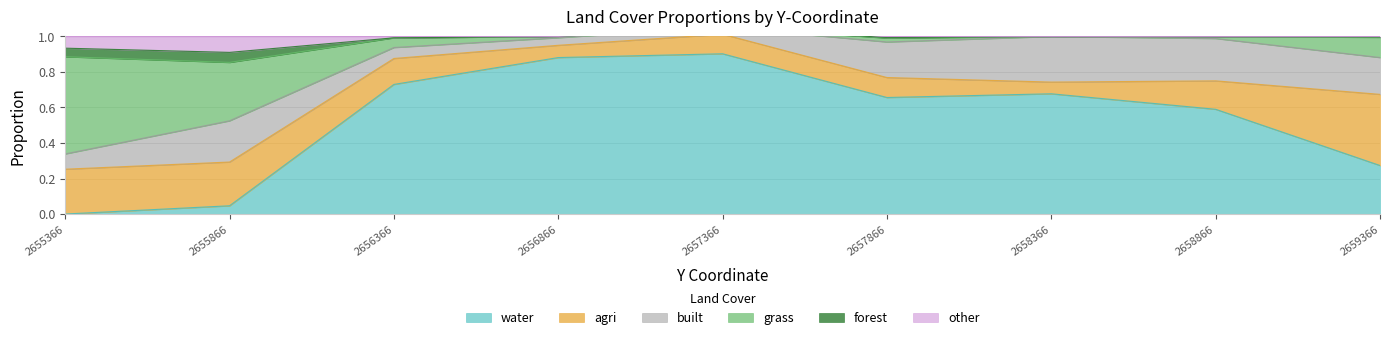

At which label does water reach its peak?

2657366